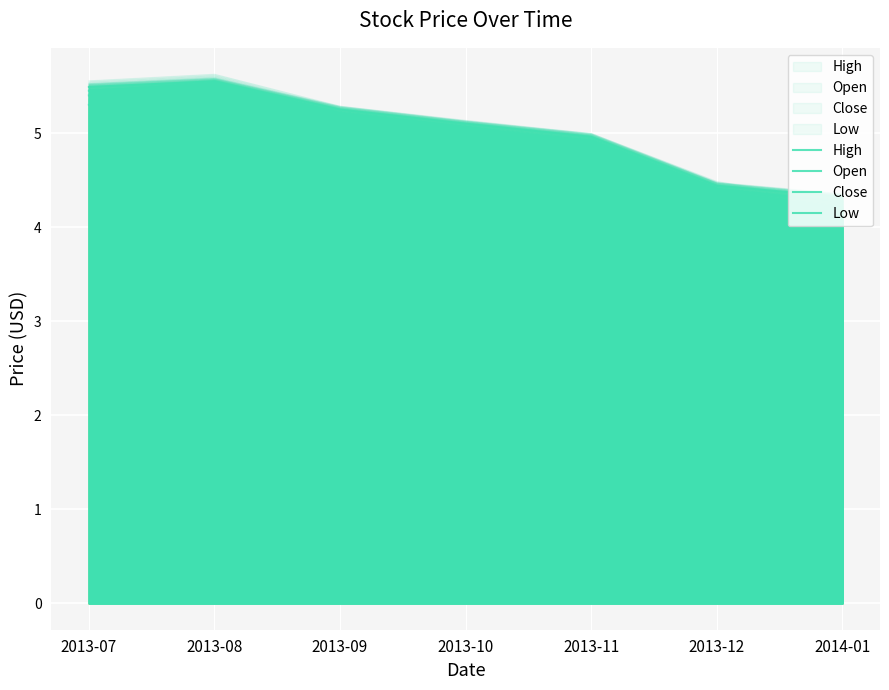

How many series are shown in this chart?

4